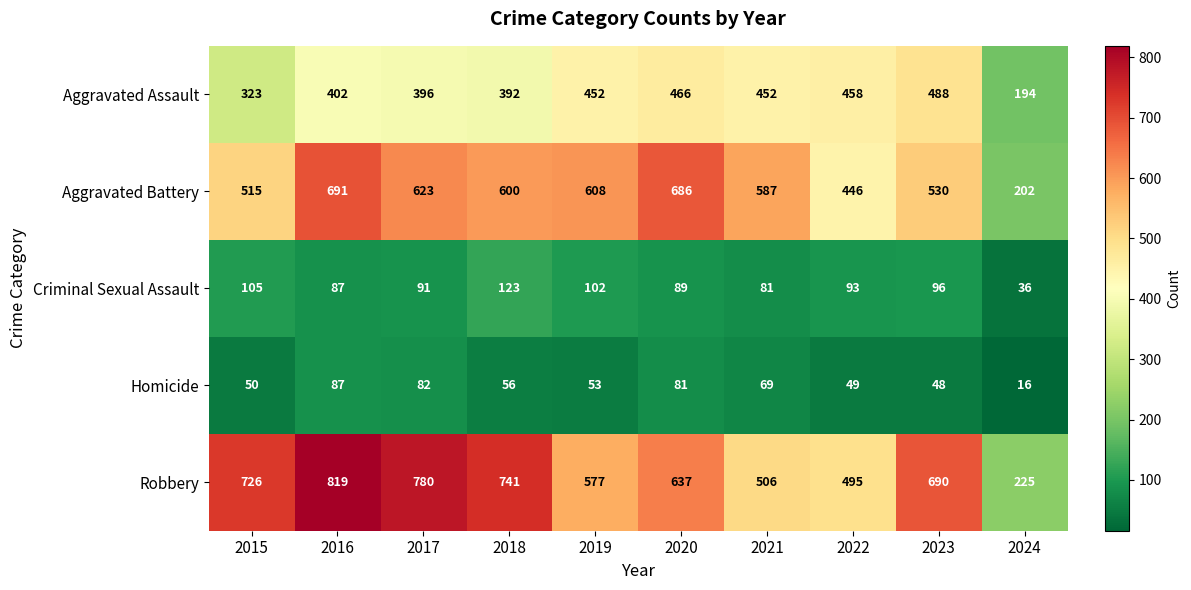

What is the difference between the maximum and minimum values in the Robbery series?

594